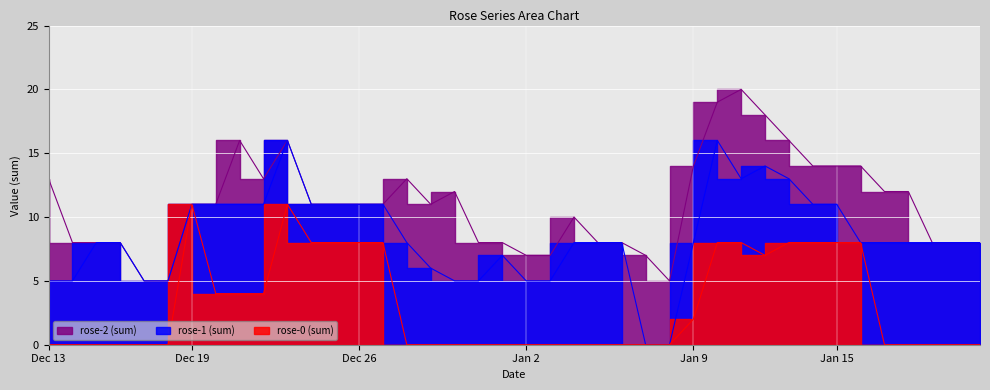

Which category has the highest value across all series?

20140111